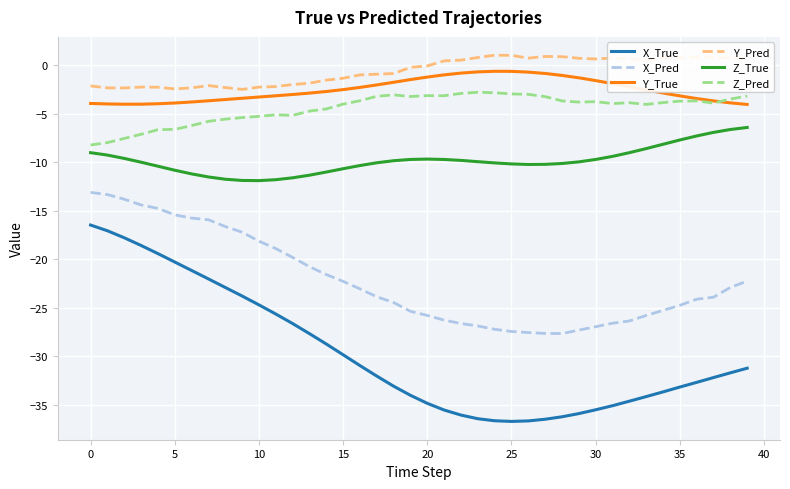

Which series has the largest total across all categories?

Y_Pred